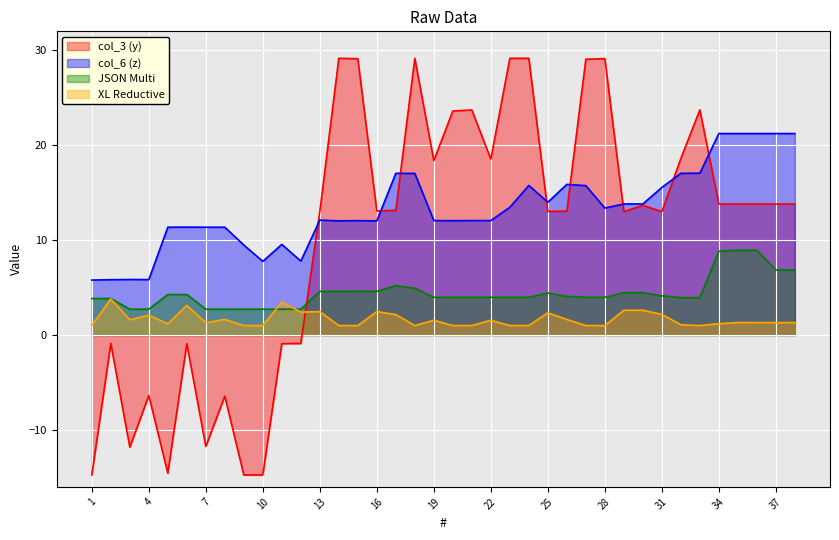

Is the value of XL Reductive at 14 greater than the value of col_6 (z) at 5?

No